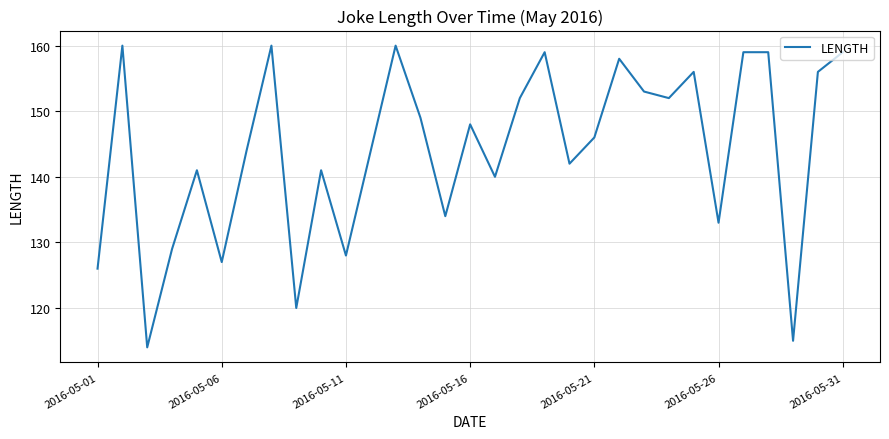

True or false: there are more than 2 points higher than both neighbors.

True